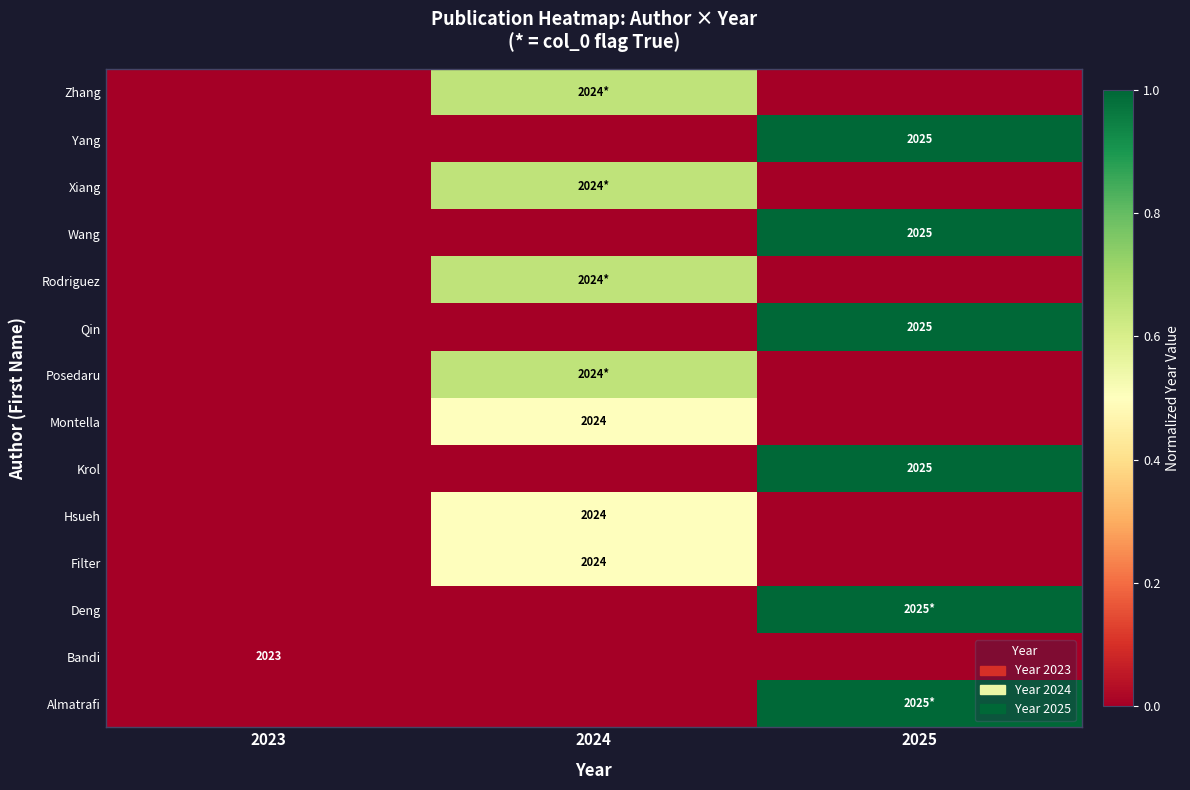

Count the number of data series in this chart.

14